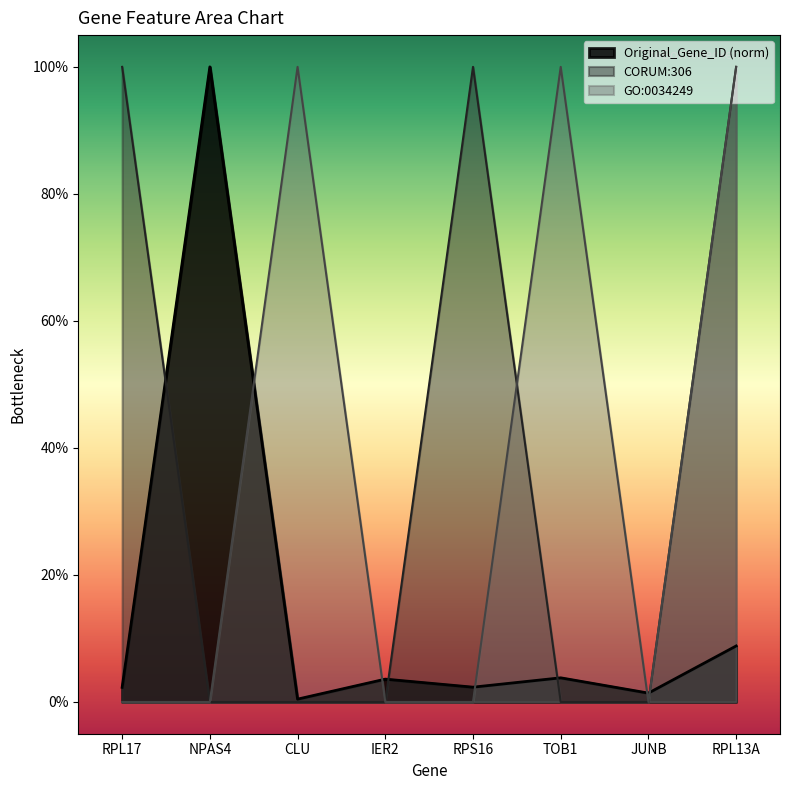

What position from the left is TOB1?

6